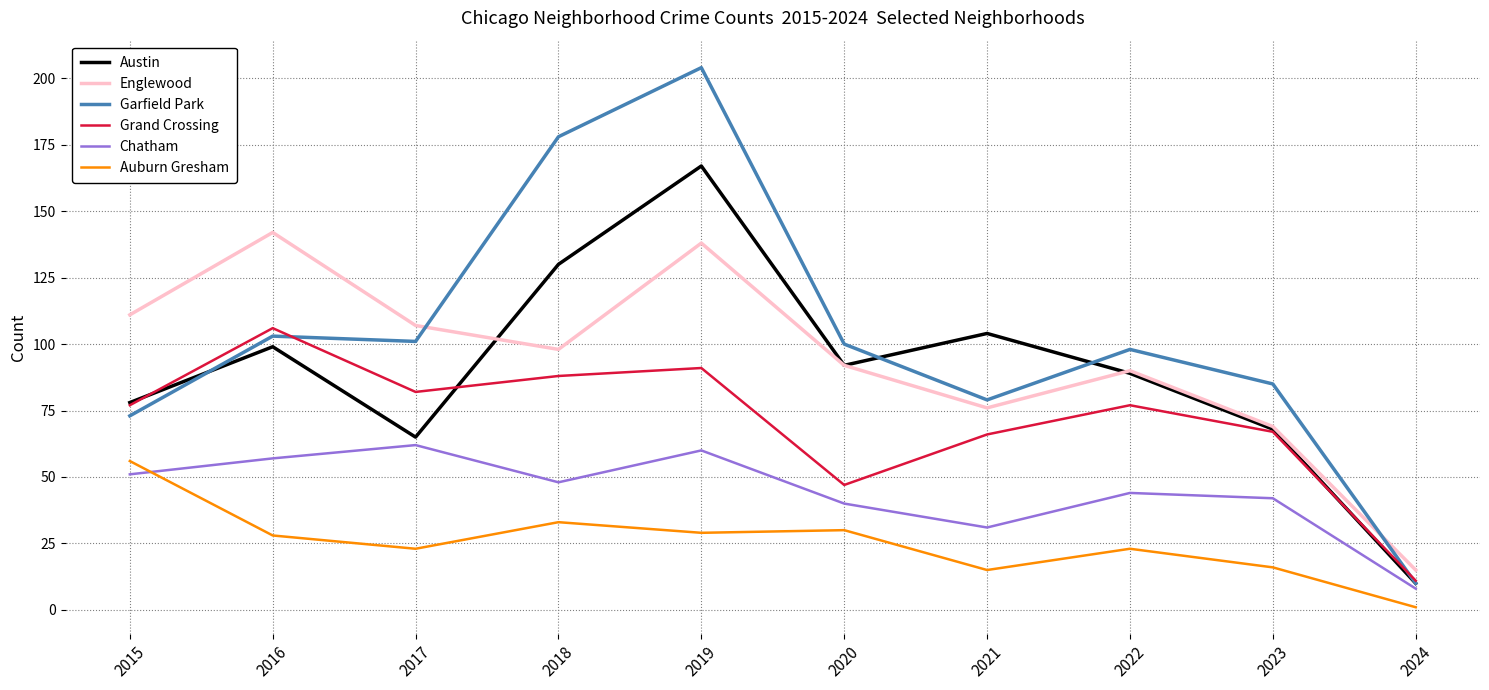

Reading right to left, what are all the values shown in this chart?

Austin: 2024=10	2023=68	2022=89	2021=104	2020=92	2019=167	2018=130	2017=65	2016=99	2015=78
Englewood: 2024=15	2023=69	2022=90	2021=76	2020=92	2019=138	2018=98	2017=107	2016=142	2015=111
Garfield Park: 2024=10	2023=85	2022=98	2021=79	2020=100	2019=204	2018=178	2017=101	2016=103	2015=73
Grand Crossing: 2024=11	2023=67	2022=77	2021=66	2020=47	2019=91	2018=88	2017=82	2016=106	2015=77
Chatham: 2024=8	2023=42	2022=44	2021=31	2020=40	2019=60	2018=48	2017=62	2016=57	2015=51
Auburn Gresham: 2024=1	2023=16	2022=23	2021=15	2020=30	2019=29	2018=33	2017=23	2016=28	2015=56